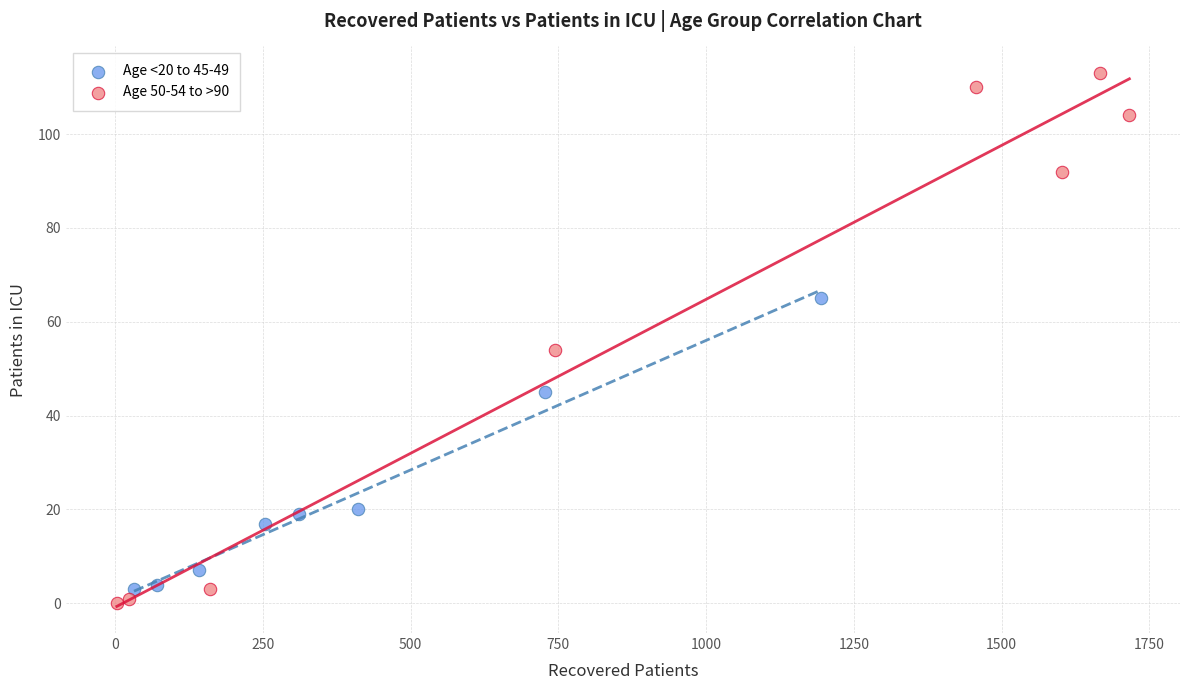

What are all the series names shown in the legend?

Age <20 to 45-49, Age 50-54 to >90